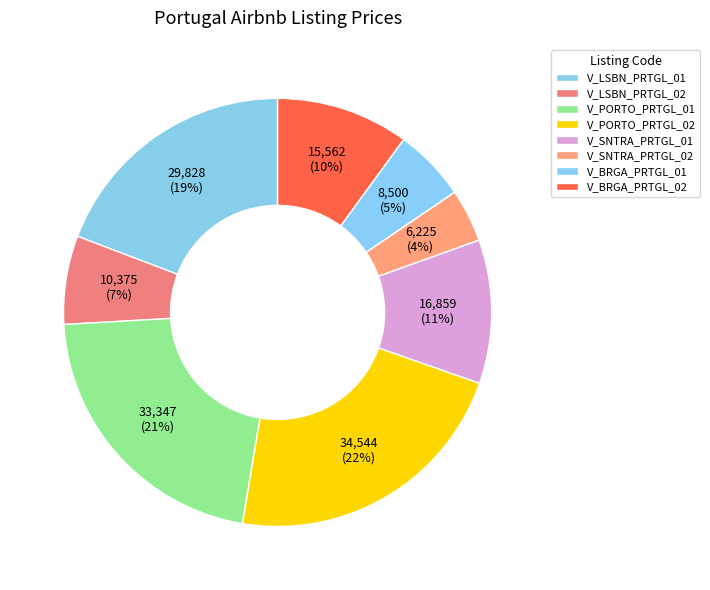

Count the number of slices in the pie.

8